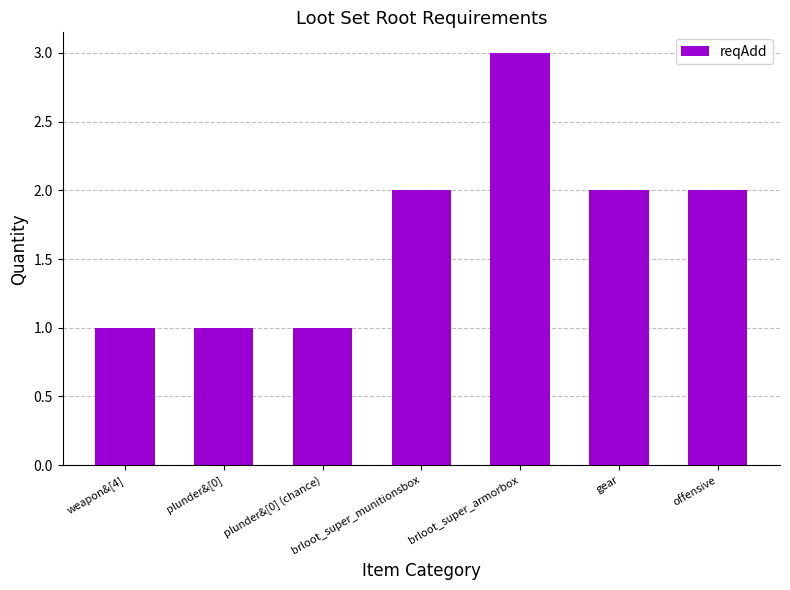

What is the maximum value shown in the chart?

3